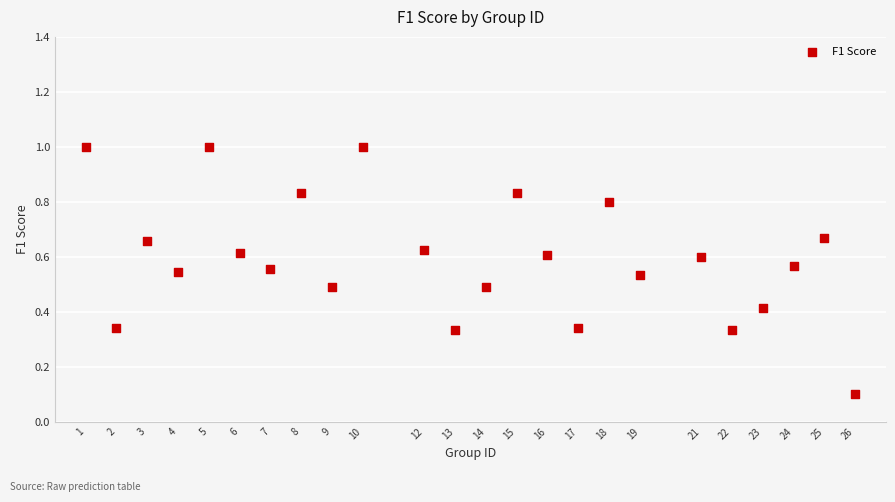

What is the range of Y values (max minus min)?

0.9